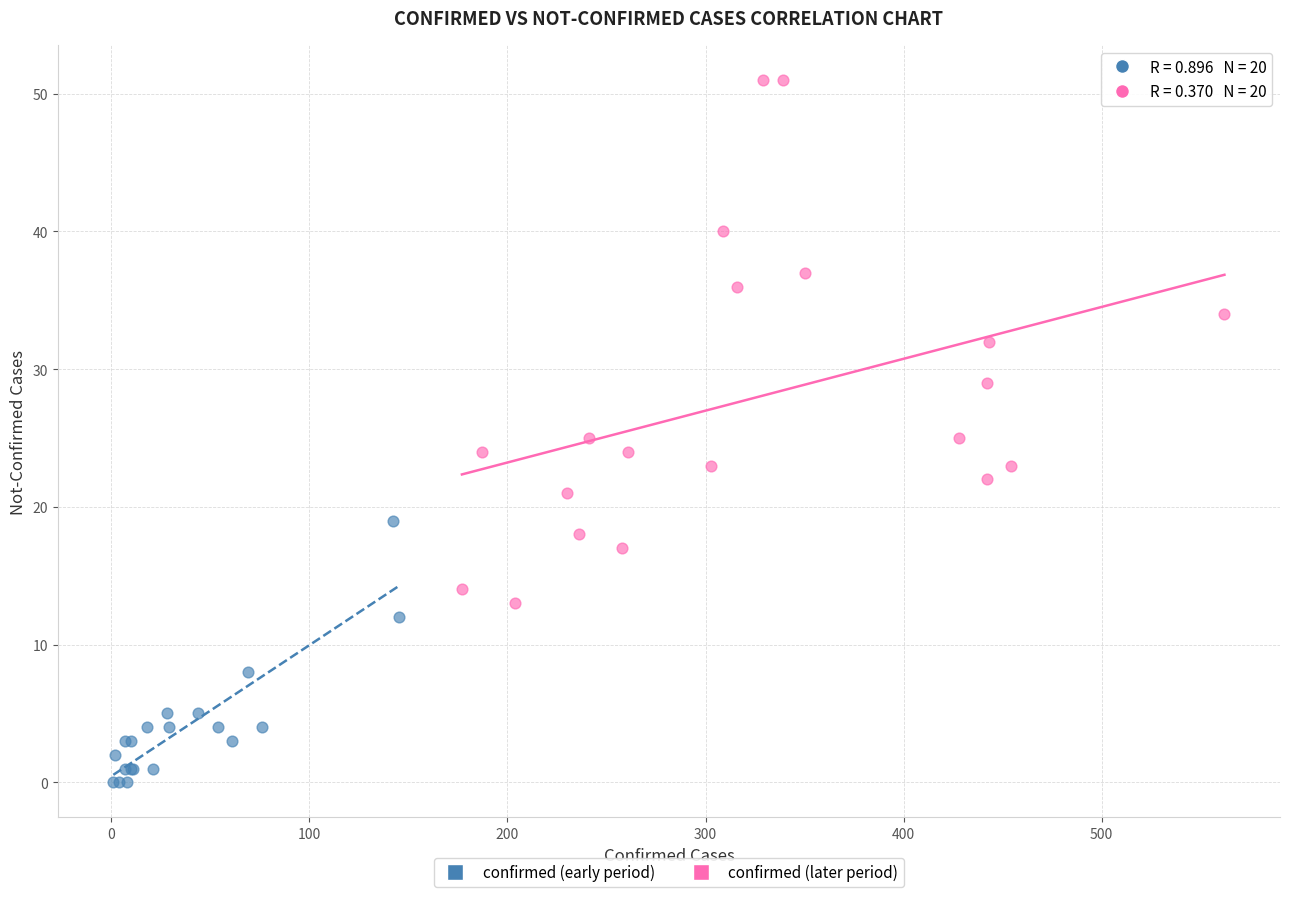

Which series has the widest spread of Y values?

confirmed (later period)